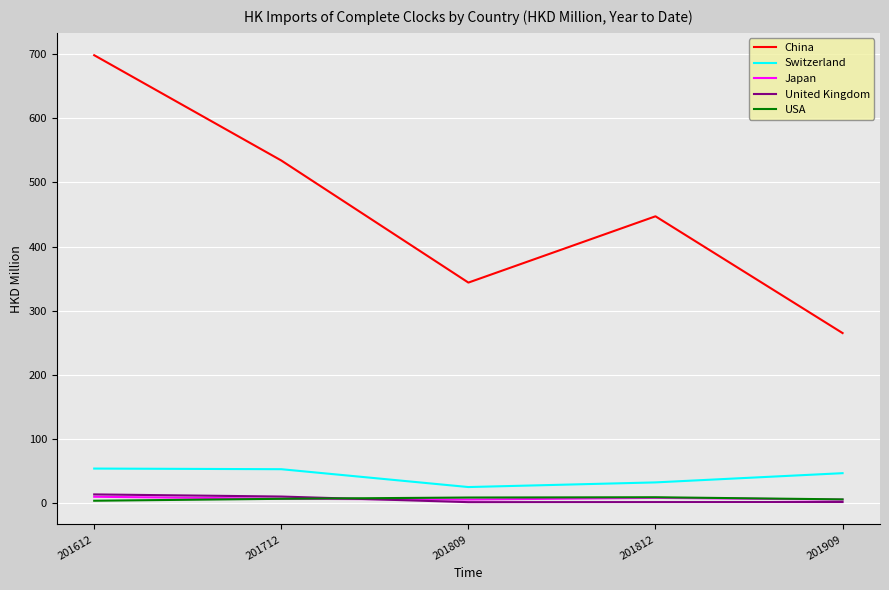

At which category is the sum across all series the highest?

201612